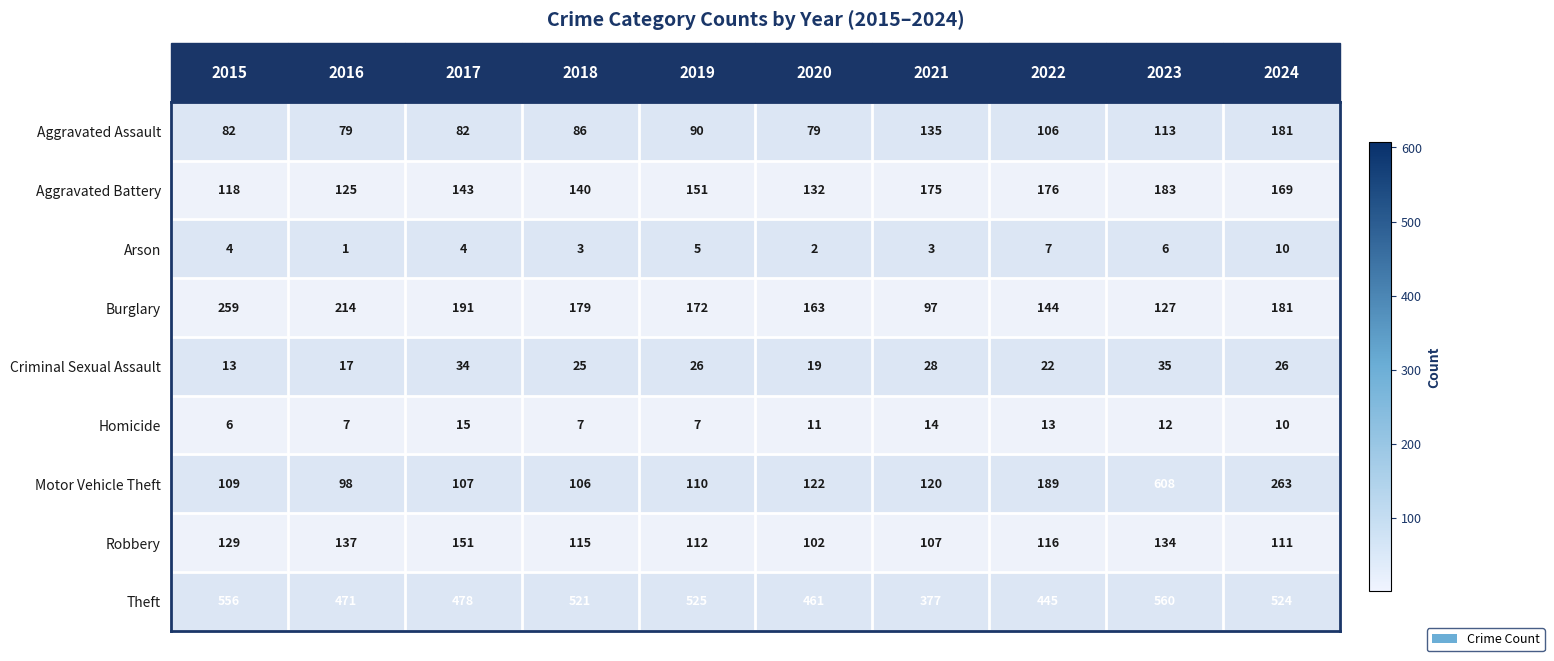

How many data points does each series have?

10